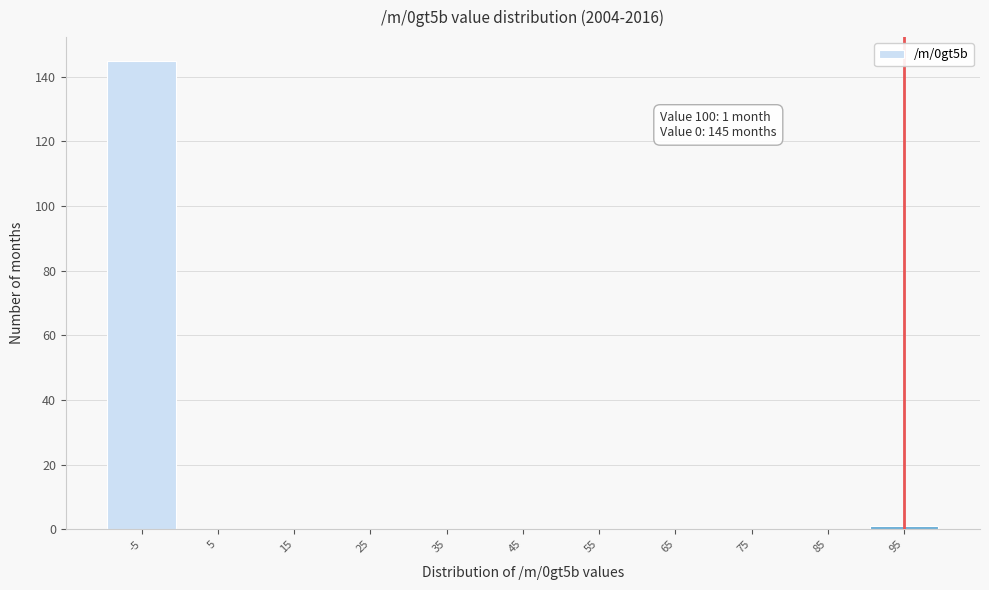

Reading right to left, list all the values displayed in this chart.

95=1	85=0	75=0	65=0	55=0	45=0	35=0	25=0	15=0	5=0	-5=145